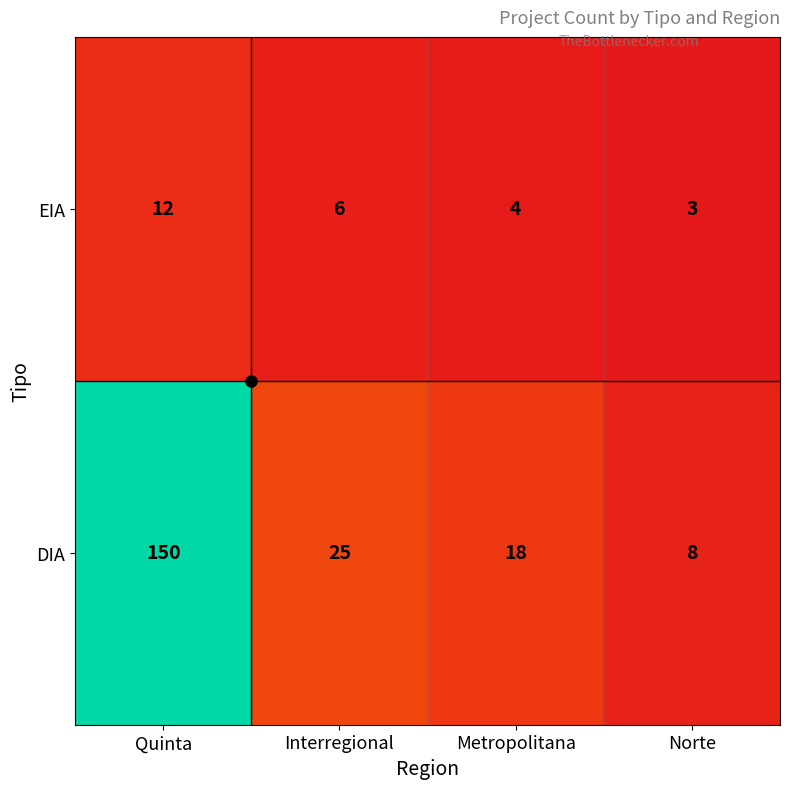

What is the difference between the maximum and second lowest values in the DIA series?

132